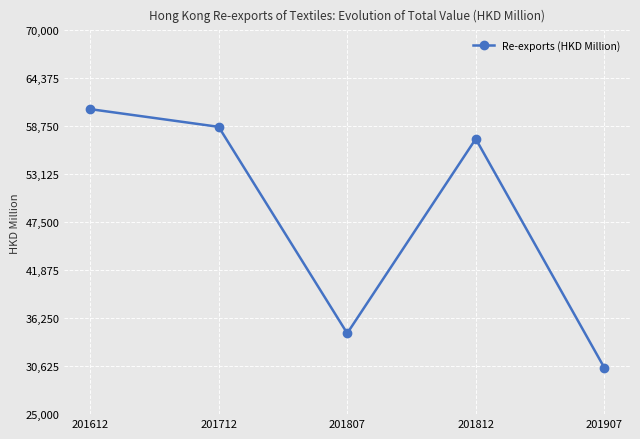

The value at 201907 is 11898.3. True or false?

False